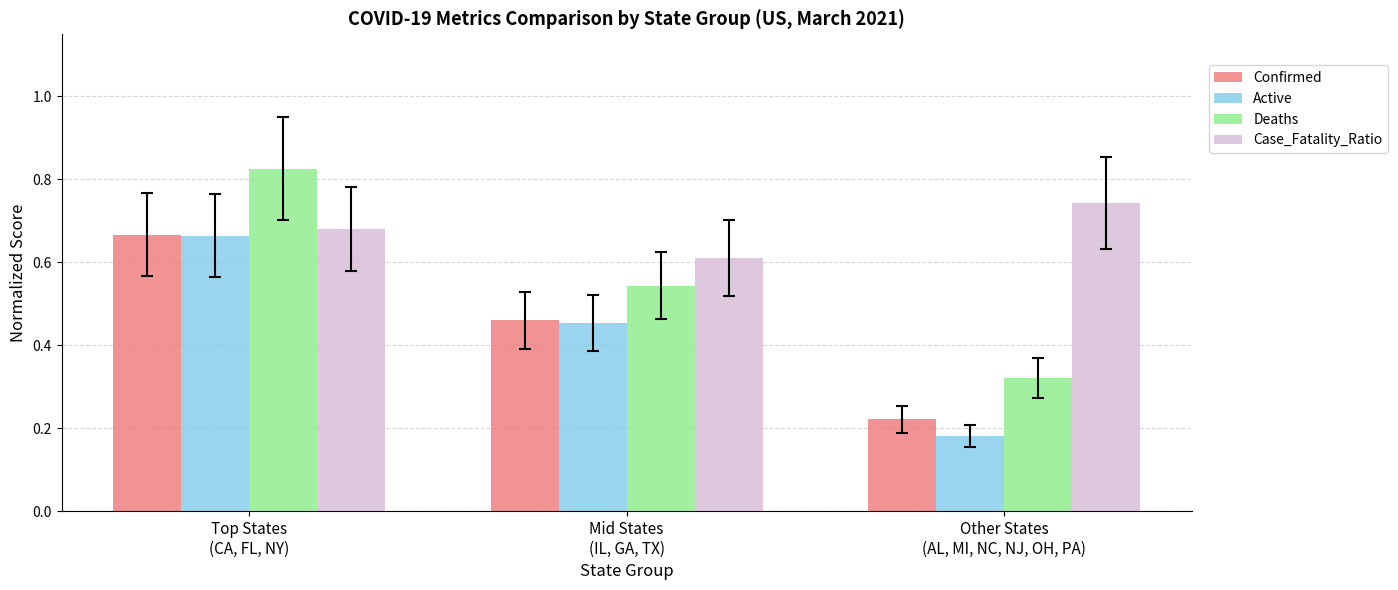

At which category is the sum across all series the highest?

Top States
(CA, FL, NY)